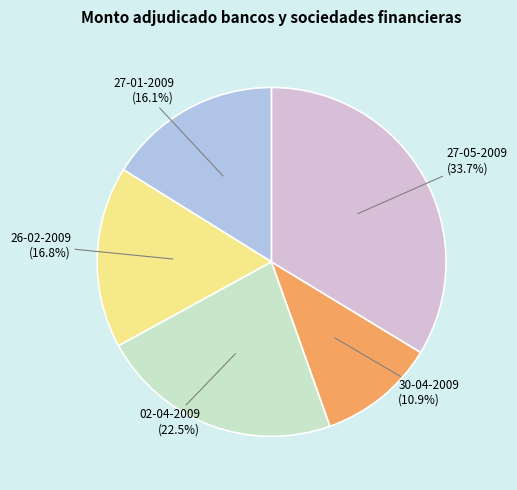

Is it true that 26-02-2009 is 31% of the pie?

False